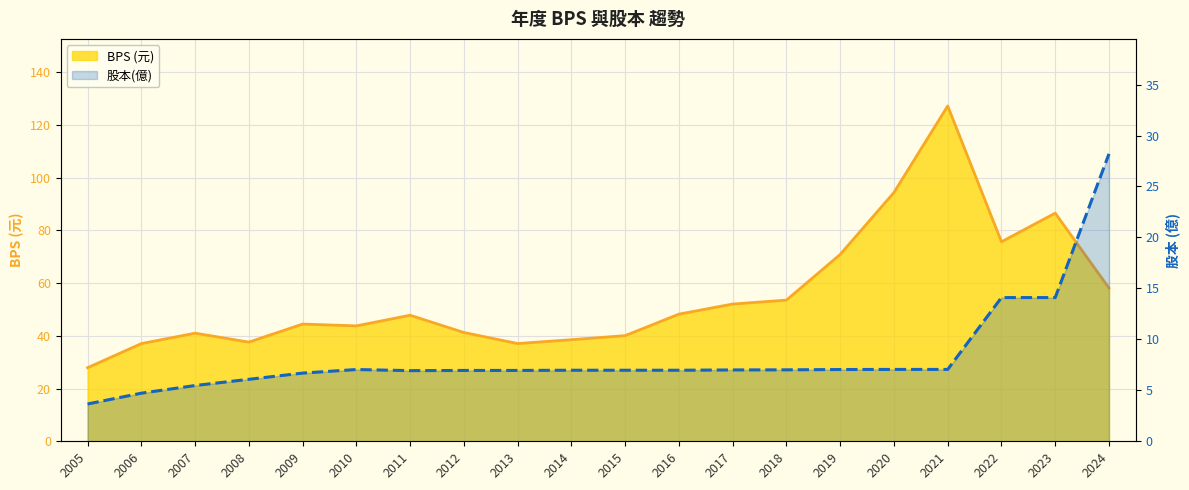

Which series has the largest total across all categories?

BPS